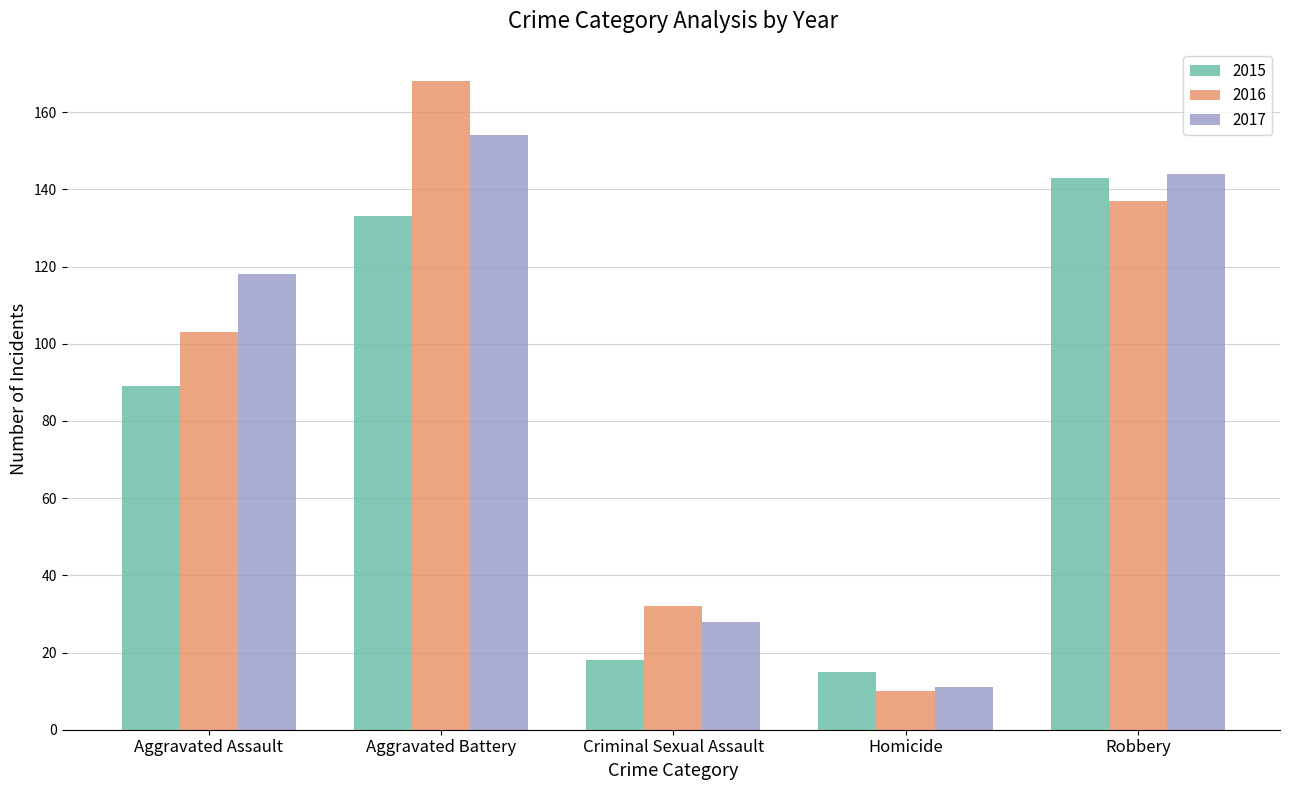

How many data points in 2016 are less than 103?

2